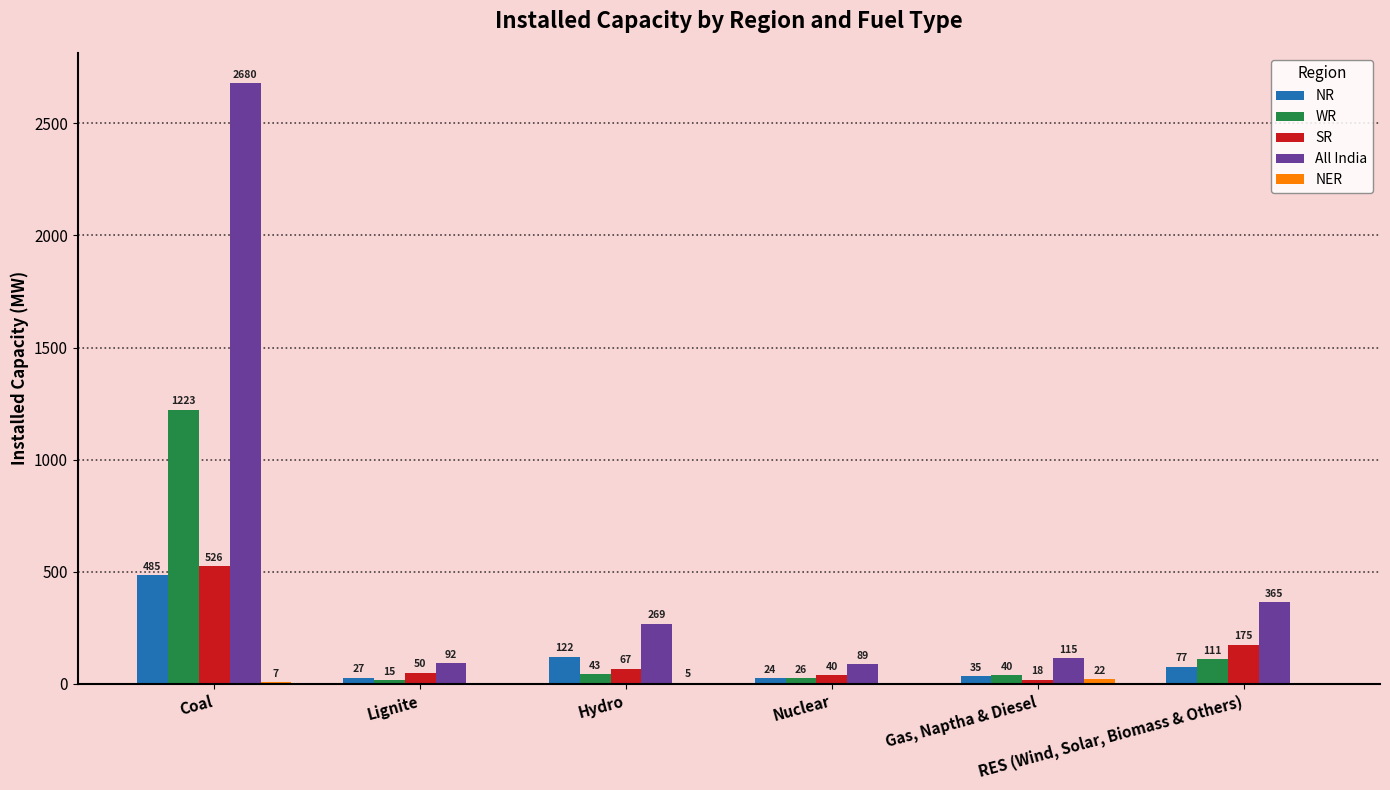

What is the sum of all All India values?

3610